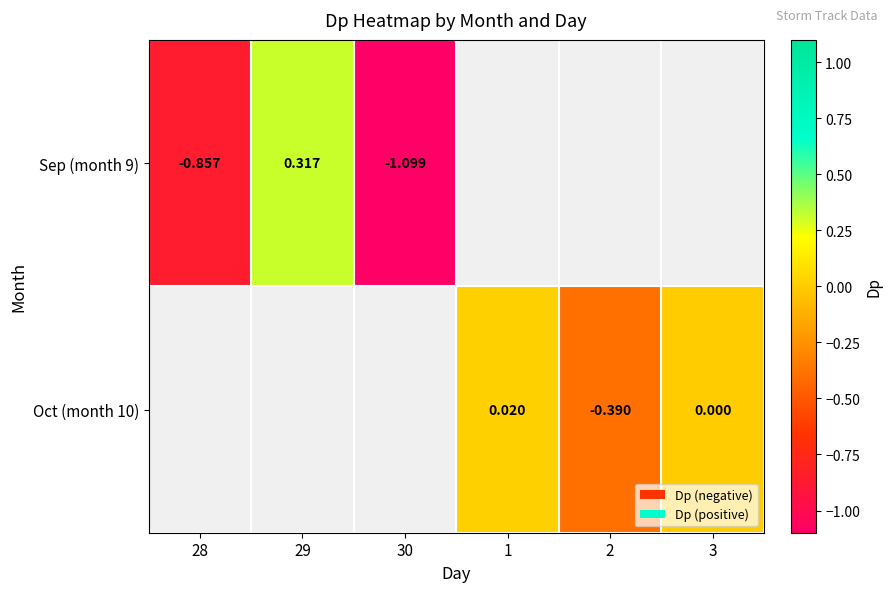

Rank the series by their average value, from lowest to highest.

Sep (month 9), Oct (month 10)